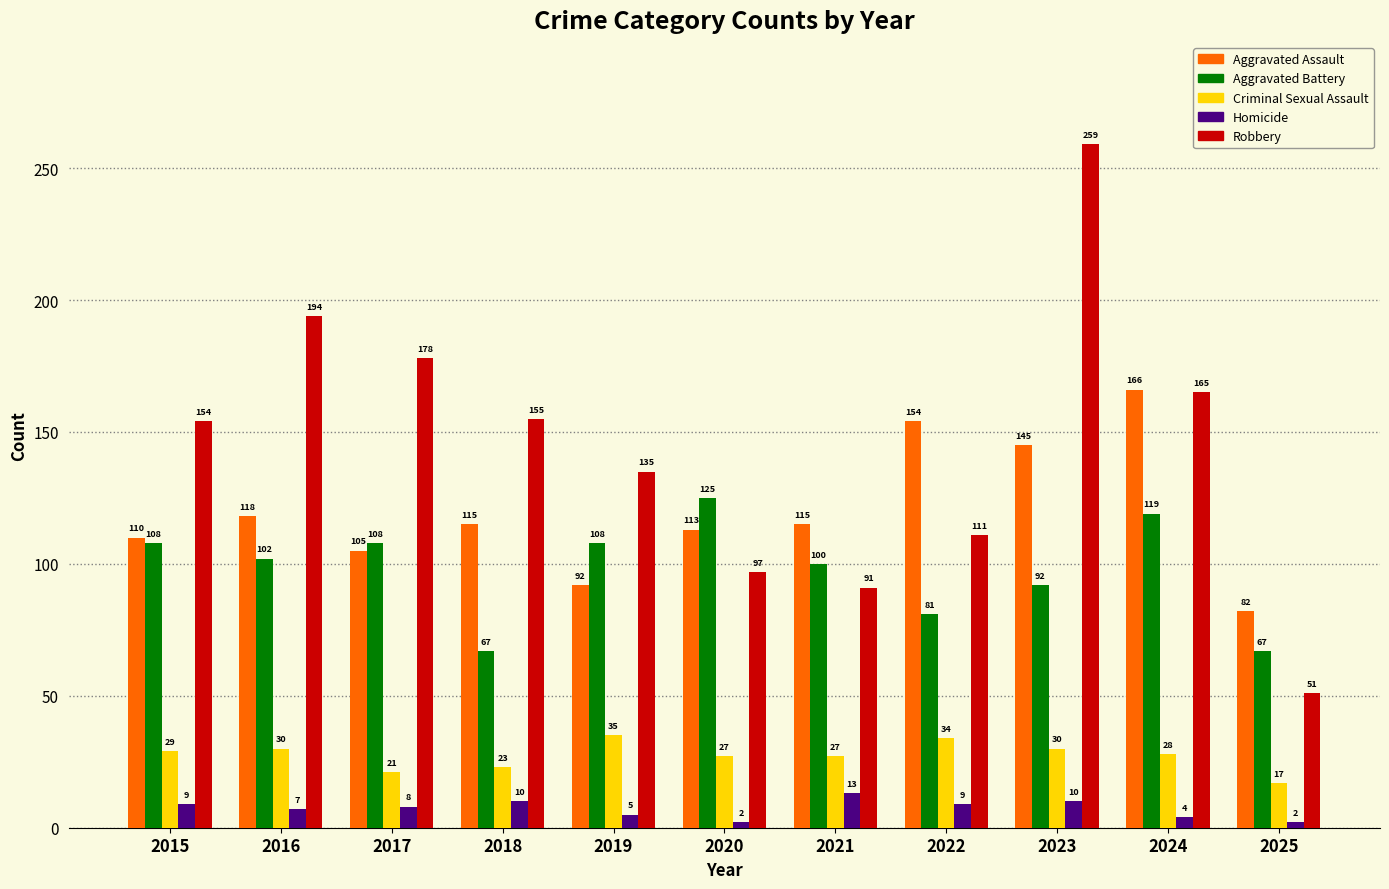

At 2025, list the series in order from largest to smallest.

Aggravated Assault, Aggravated Battery, Robbery, Criminal Sexual Assault, Homicide